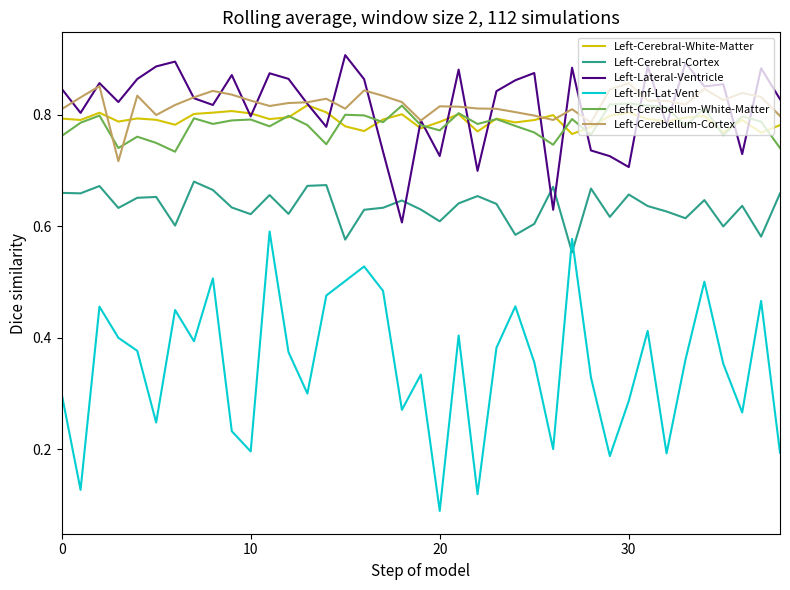

Which series ends up on top after the final intersection of Left-Cerebral-Cortex and Left-Inf-Lat-Vent?

Left-Cerebral-Cortex